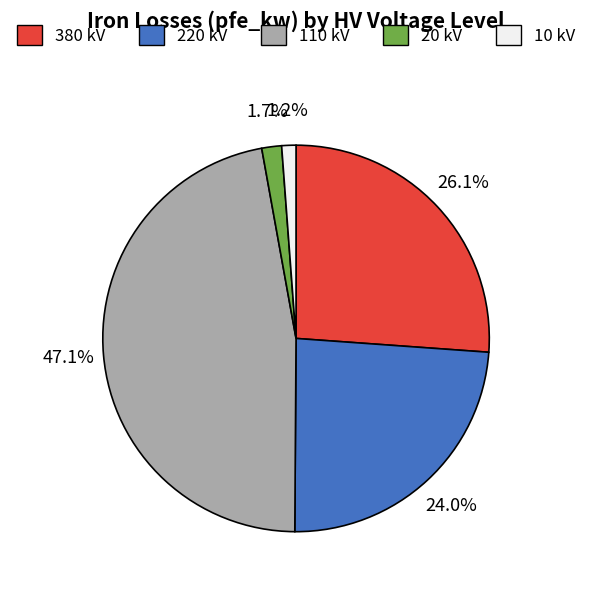

Which category has the biggest portion of the pie?

110 kV